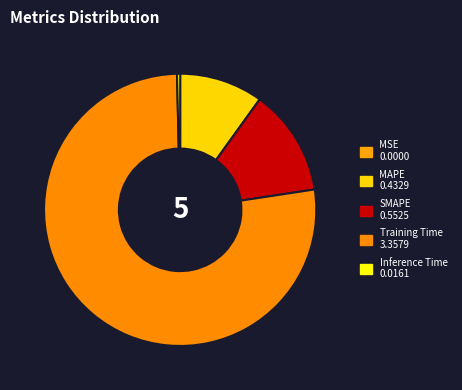

How many segments does this pie chart have?

5